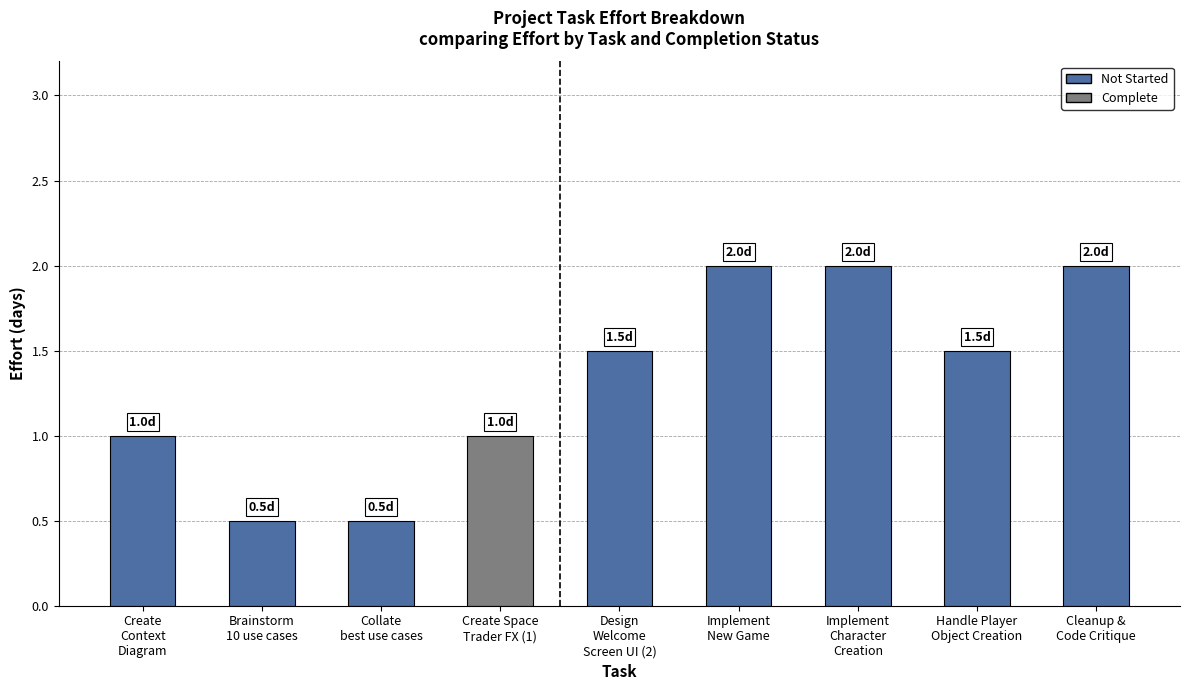

What is the change in value from Design
Welcome
Screen UI (2) to Implement
New Game?

+0.5